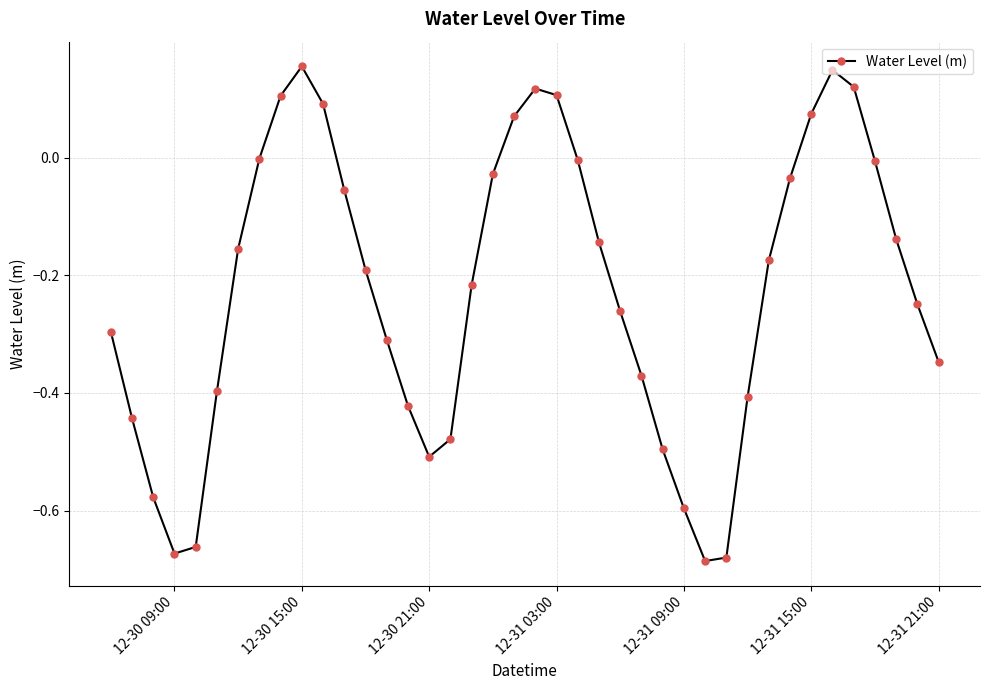

How many interior local peaks (higher than both neighbors) does the data have?

3